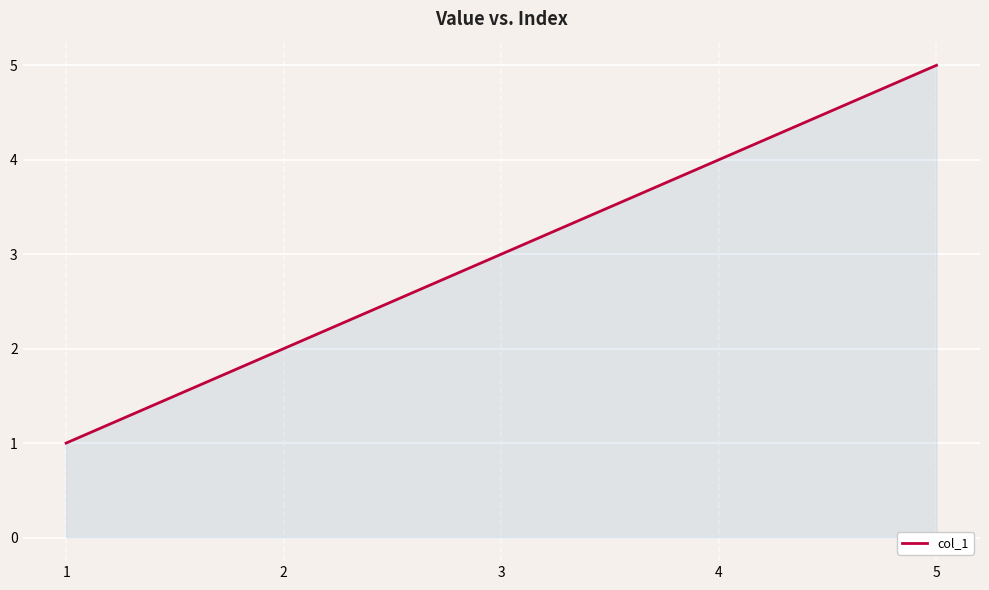

True or false: the data shows 3 at 3.

True